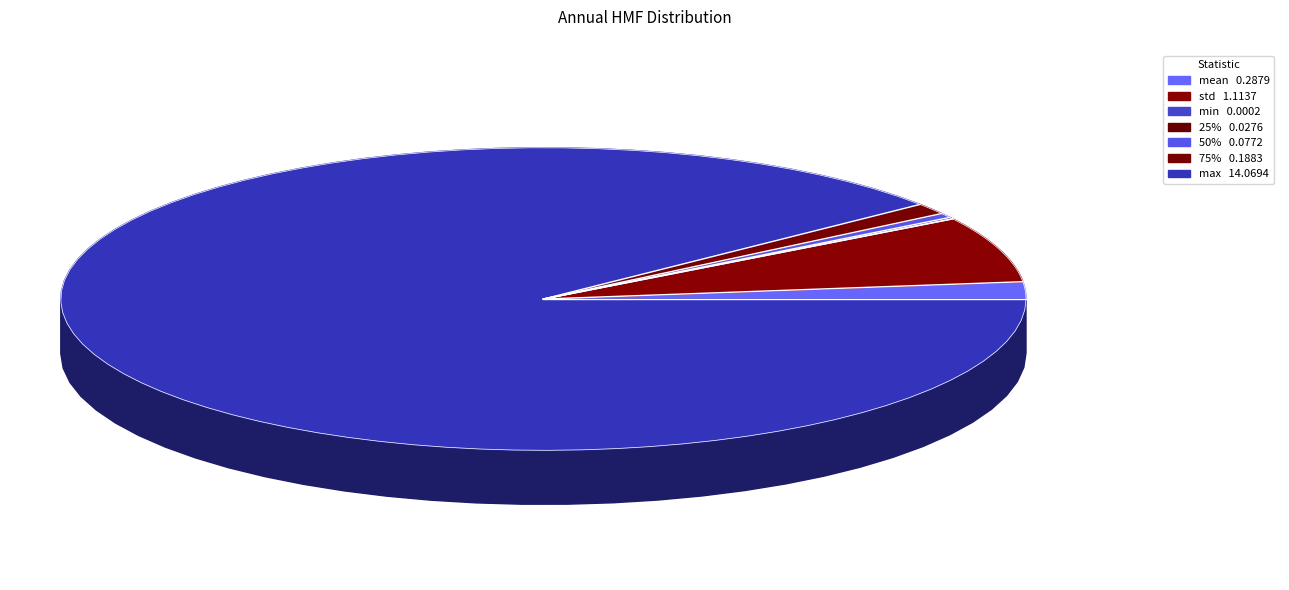

What is the largest slice in the pie chart?

max